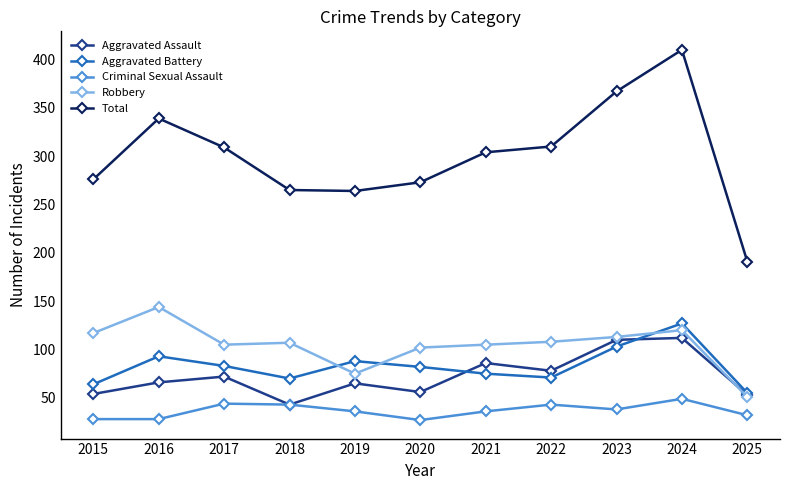

What is the spread (max minus min) of values at 2016?

311